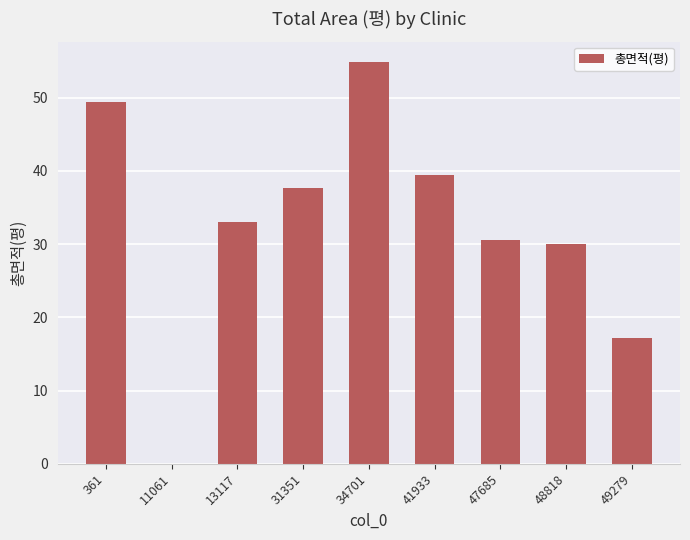

How many values are above zero?

8